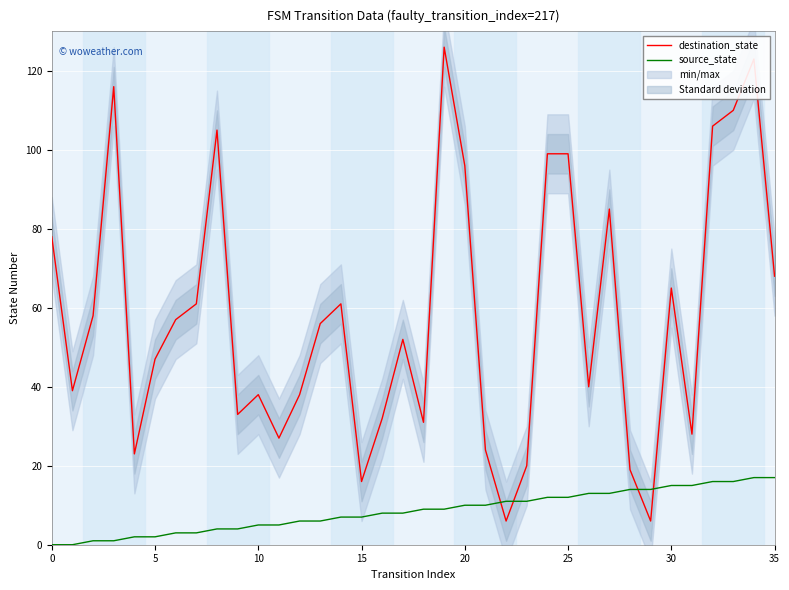

Where do destination_state and source_state first cross each other?

21 and 22